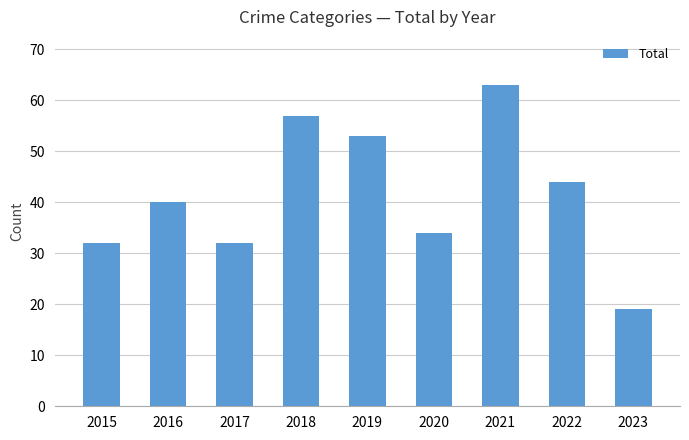

What is the value of the 7th bar from the left?

63